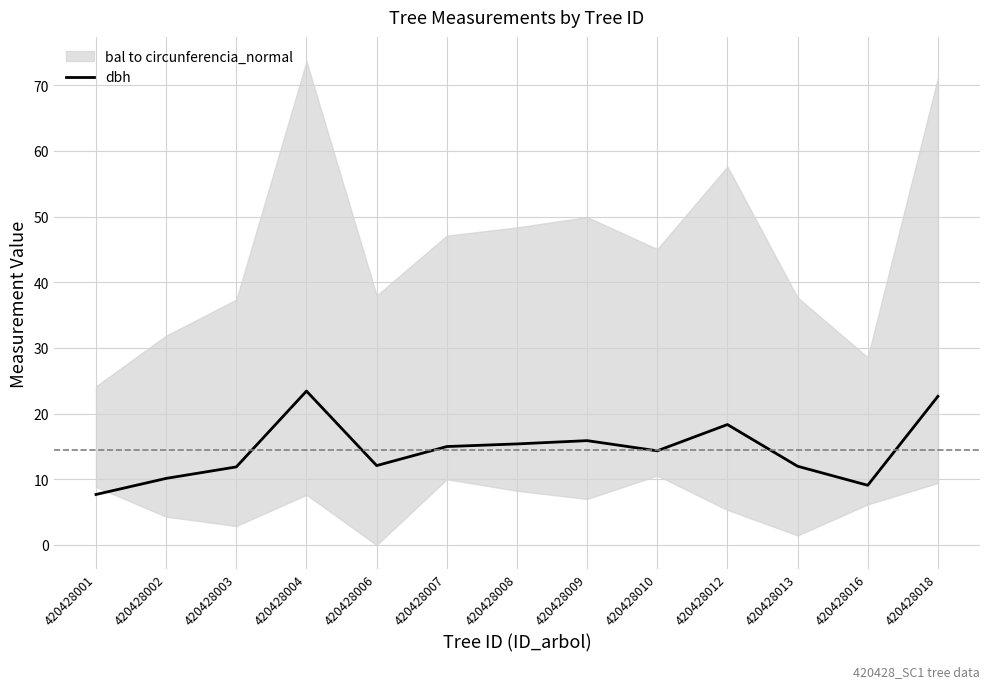

True or false: the data shows 12.0 at 420428013.

True